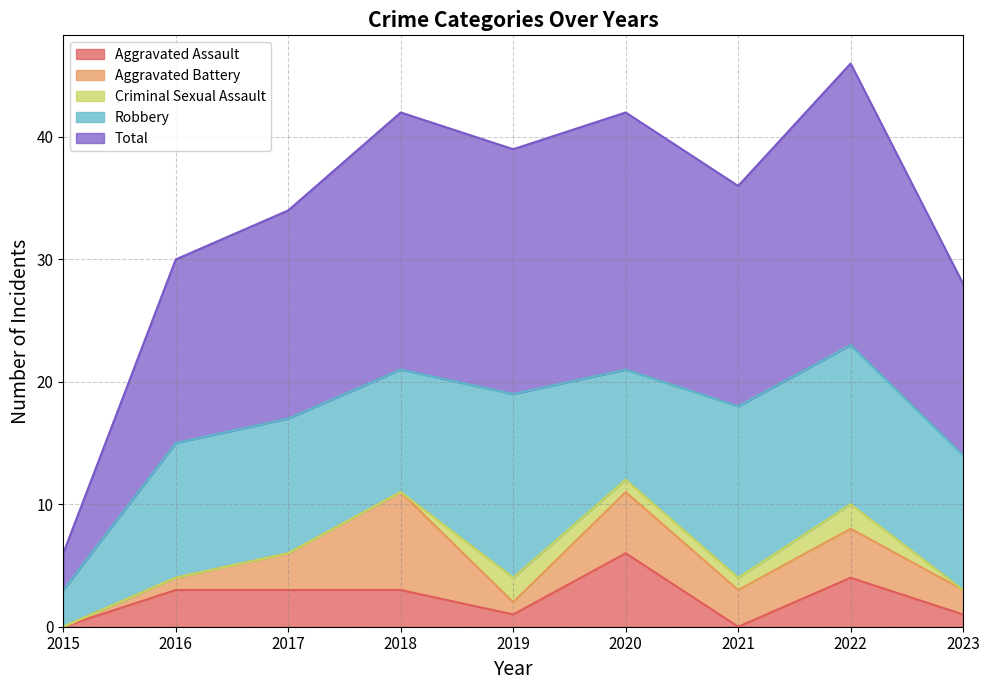

At which category is the sum across all series the highest?

2022